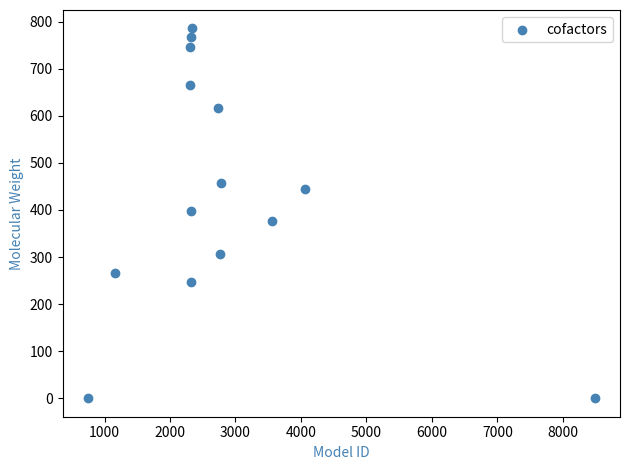

What is the range of Y values (max minus min)?

785.5